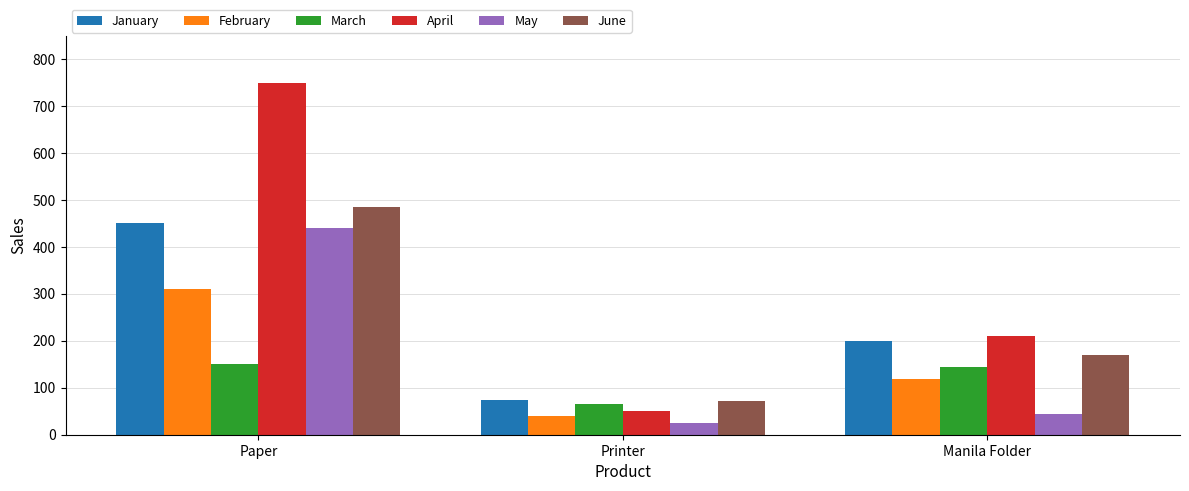

What is the spread (max minus min) of values at Paper?

600